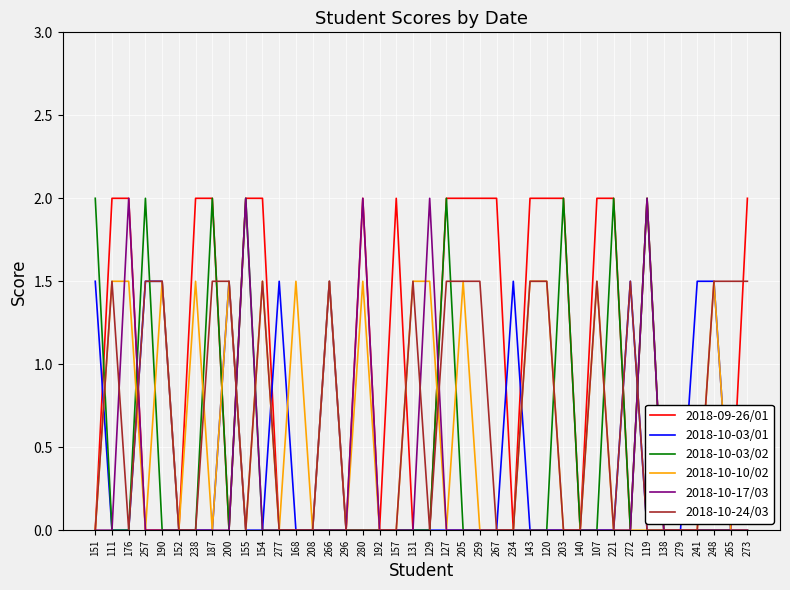

What is the highest value of the 2018-10-03/01 series?

1.5